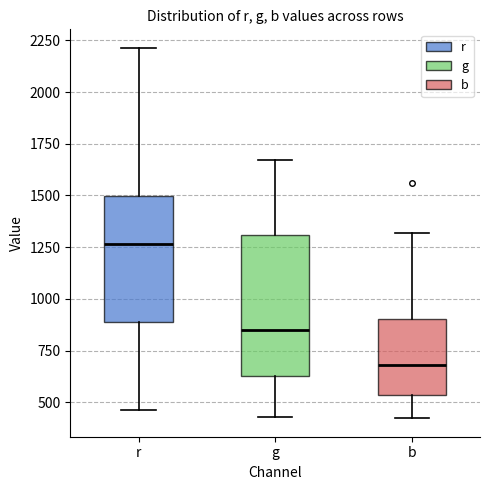

Where does the median line of the box for b sit on the y-axis? The values are not printed on the chart, so give them approximately, as read against the axis.

700